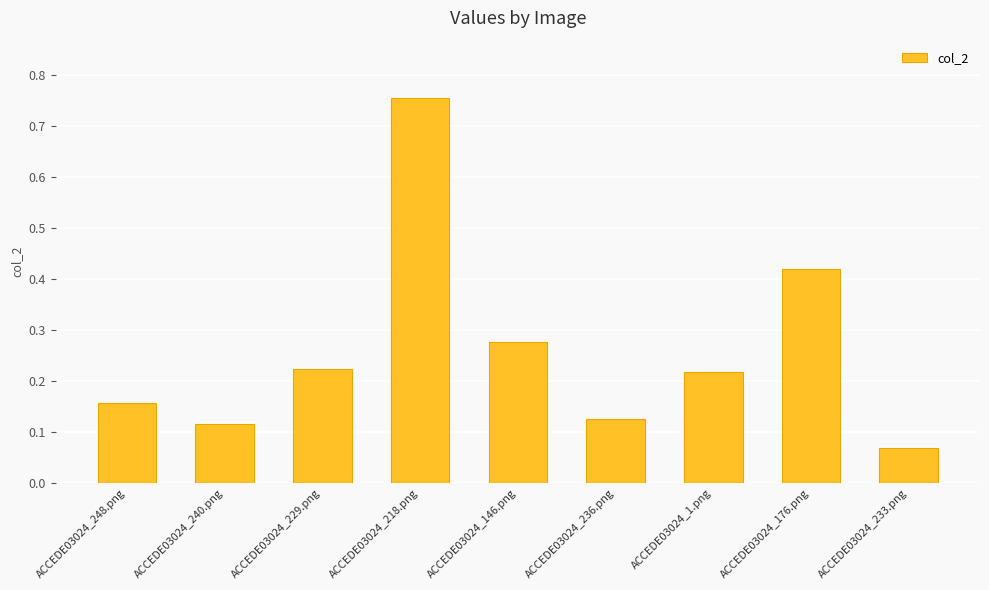

What is the sum of all values?

2.4